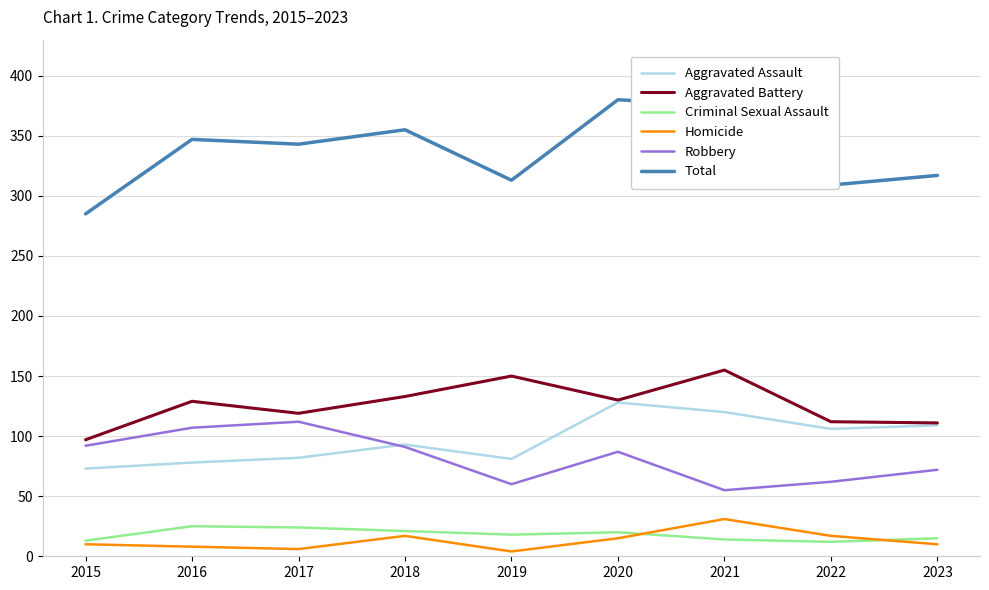

Which series has the widest spread of values?

Total